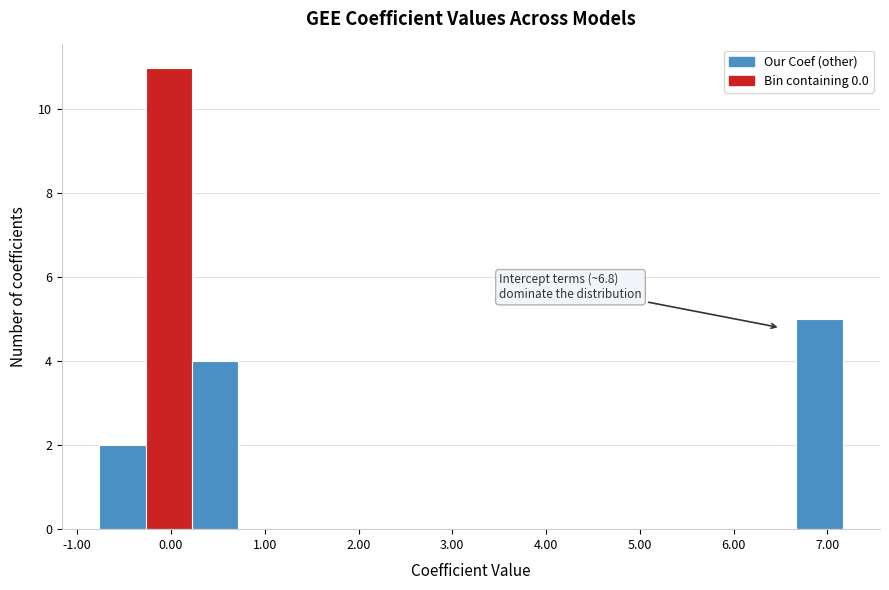

Over which range of the x-axis is the bar tallest?

-0.3 to 0.2